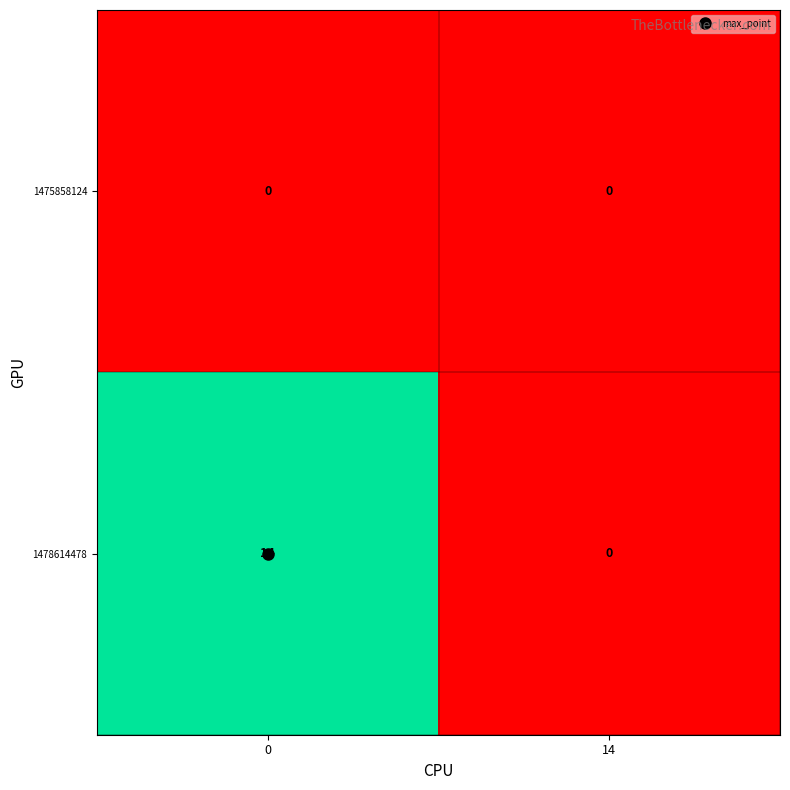

Which series has the largest total across all categories?

1478614478